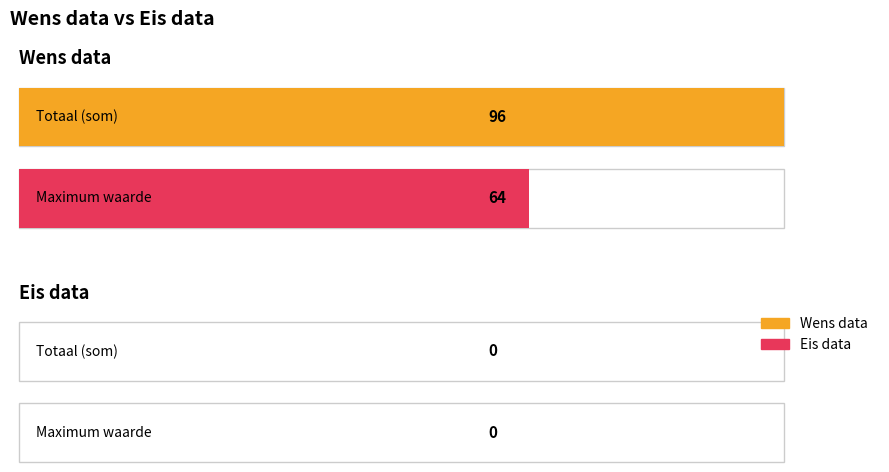

Which series has the largest total across all categories?

Wens data